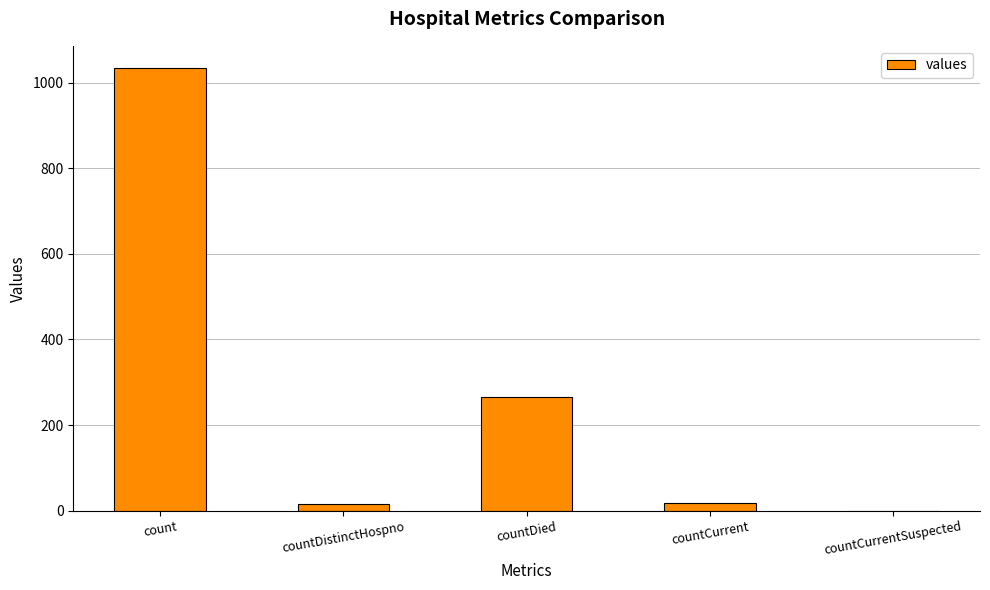

Where is the data nearest to the value 517?

countDied